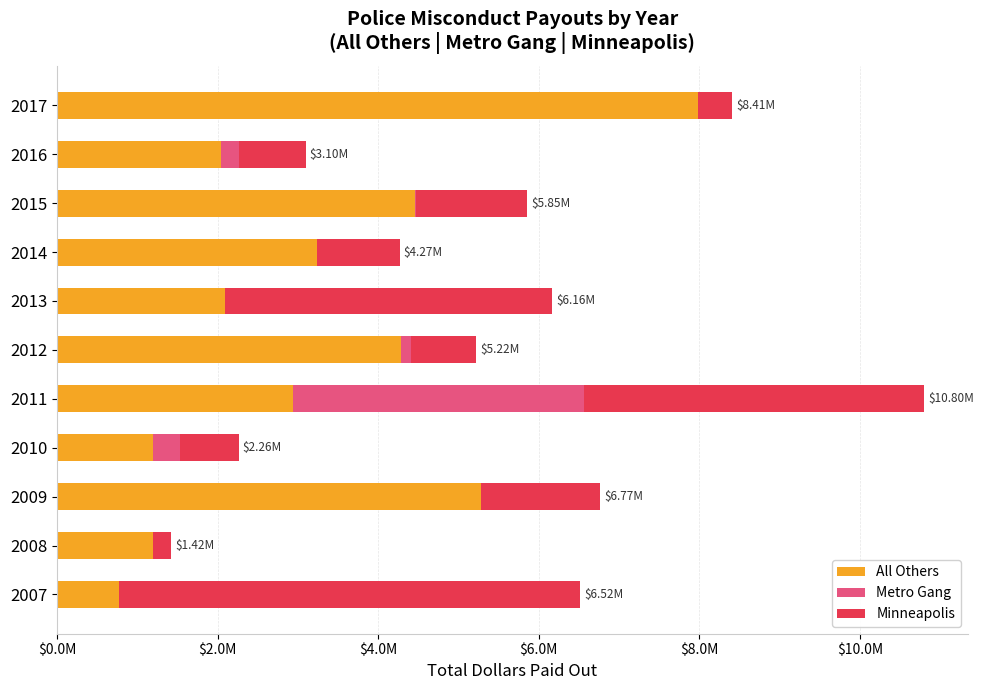

What are all the series names shown in the legend?

All Others, Metro Gang, Minneapolis